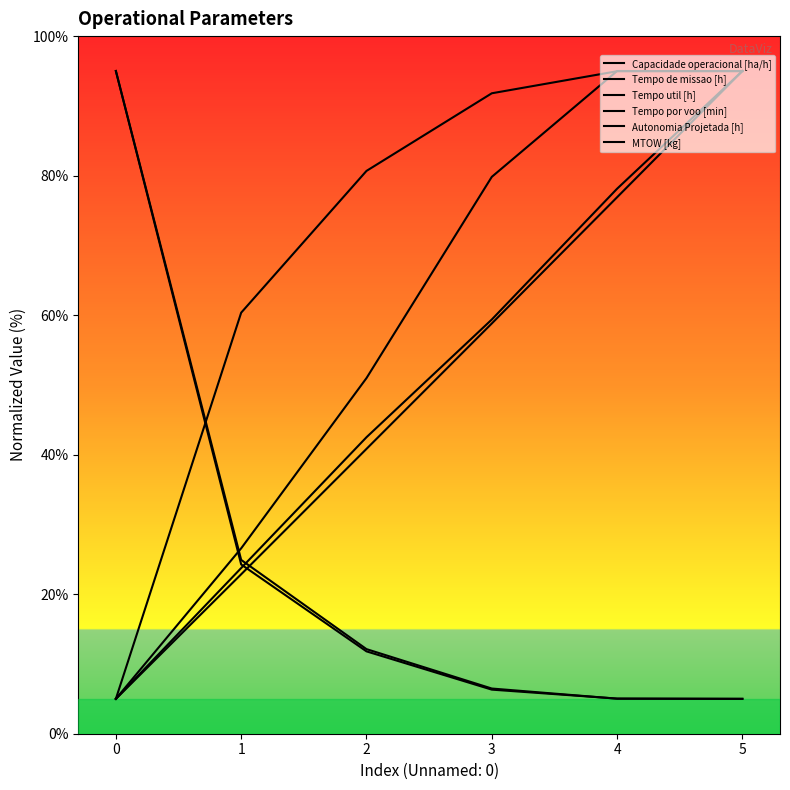

Rank the categories by Tempo util [h] value from lowest to highest.

5, 4, 3, 2, 1, 0